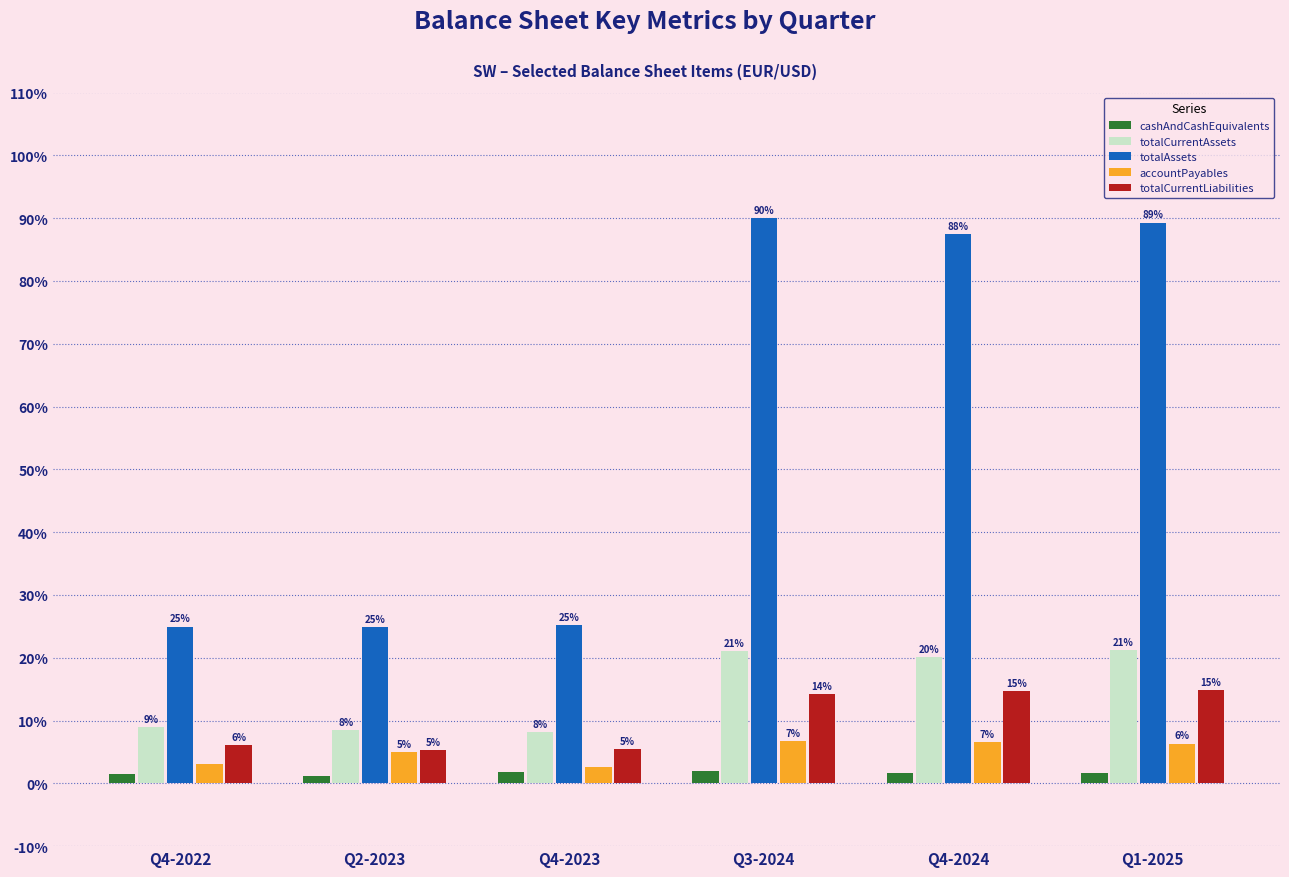

Reading left to right, list all the values displayed in this chart.

cashAndCashEquivalents: 777000000	615000000	890000000	951000000	855000000	797000000
totalCurrentAssets: 4509000000	4210000000	4081000000	10545000000	10055000000	10630000000
totalAssets: 12482000000	12434000000	12628000000	45029000000	43759000000	44649000000
accountPayables: 1512080558	2500597709	1278947659	3357000000	3290000000	3171000000
totalCurrentLiabilities: 3027000000	2678000000	2694000000	7126000000	7333000000	7445000000